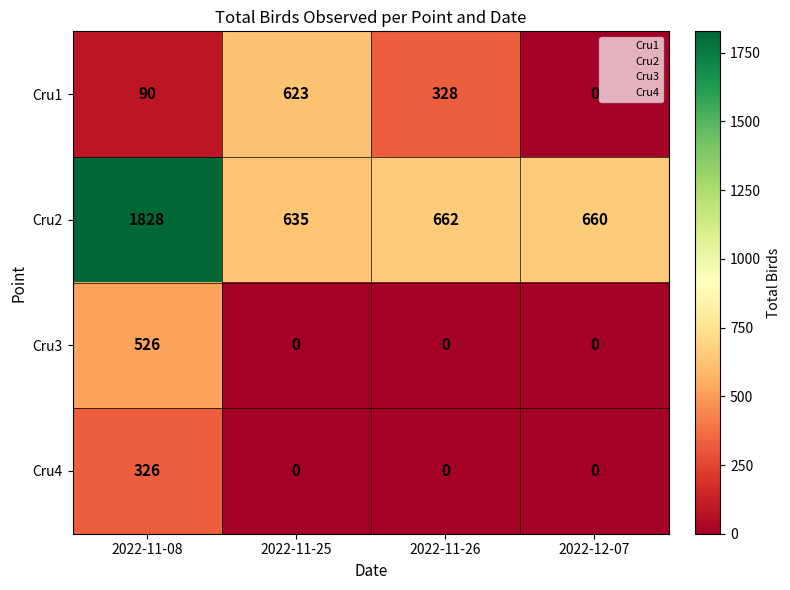

At how many categories does at least one series exceed 1024?

1